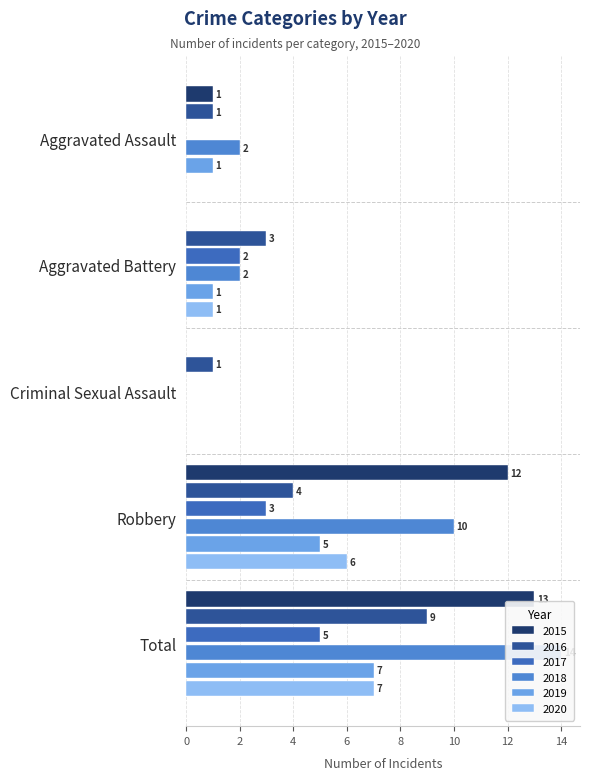

At which label does 2017 first exceed 2?

Robbery